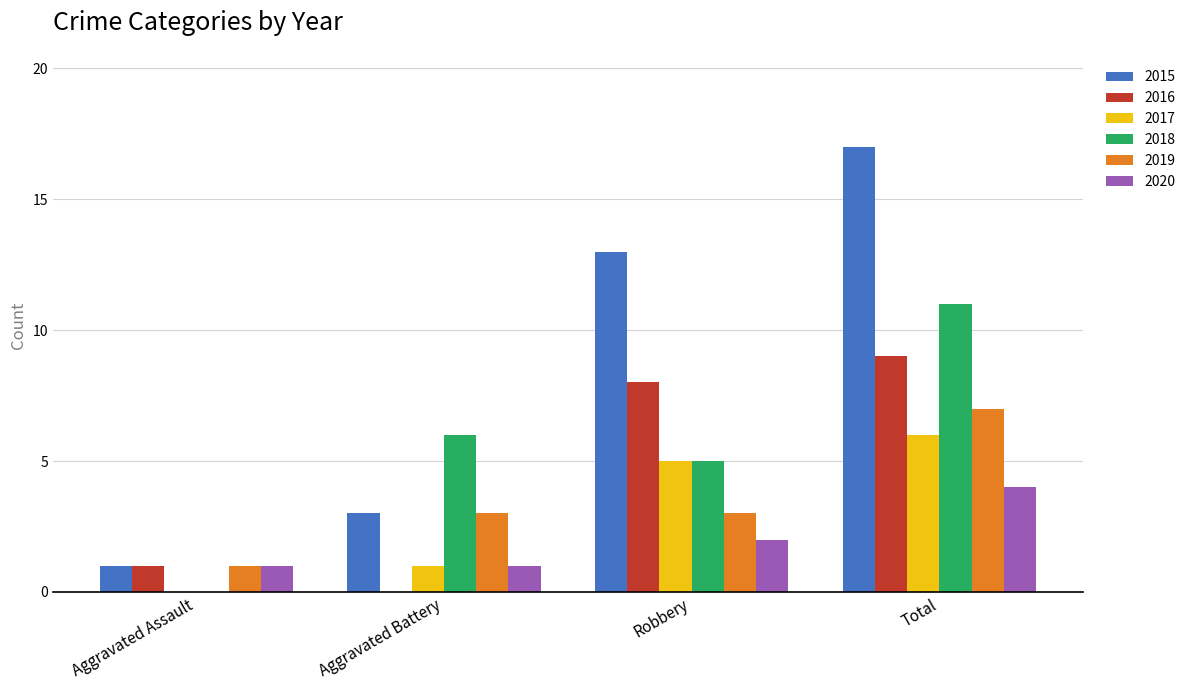

Which series changed the most between Aggravated Battery and Robbery?

2015